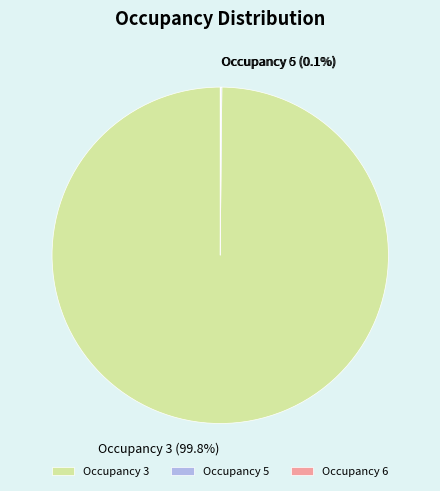

Does any single category account for the majority?

Yes